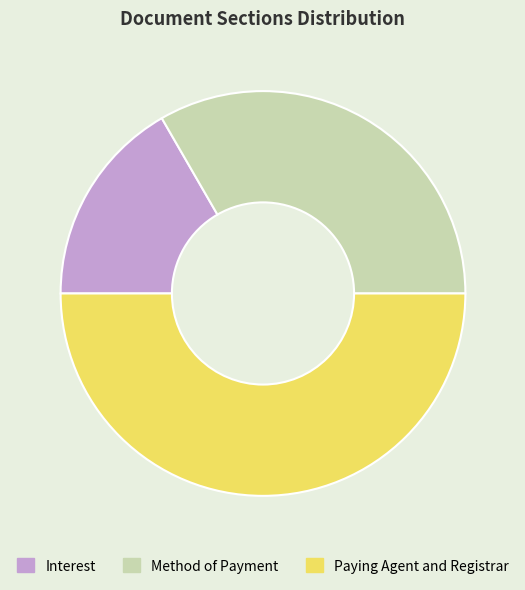

Is it true that Method of Payment is 20% of the pie?

False